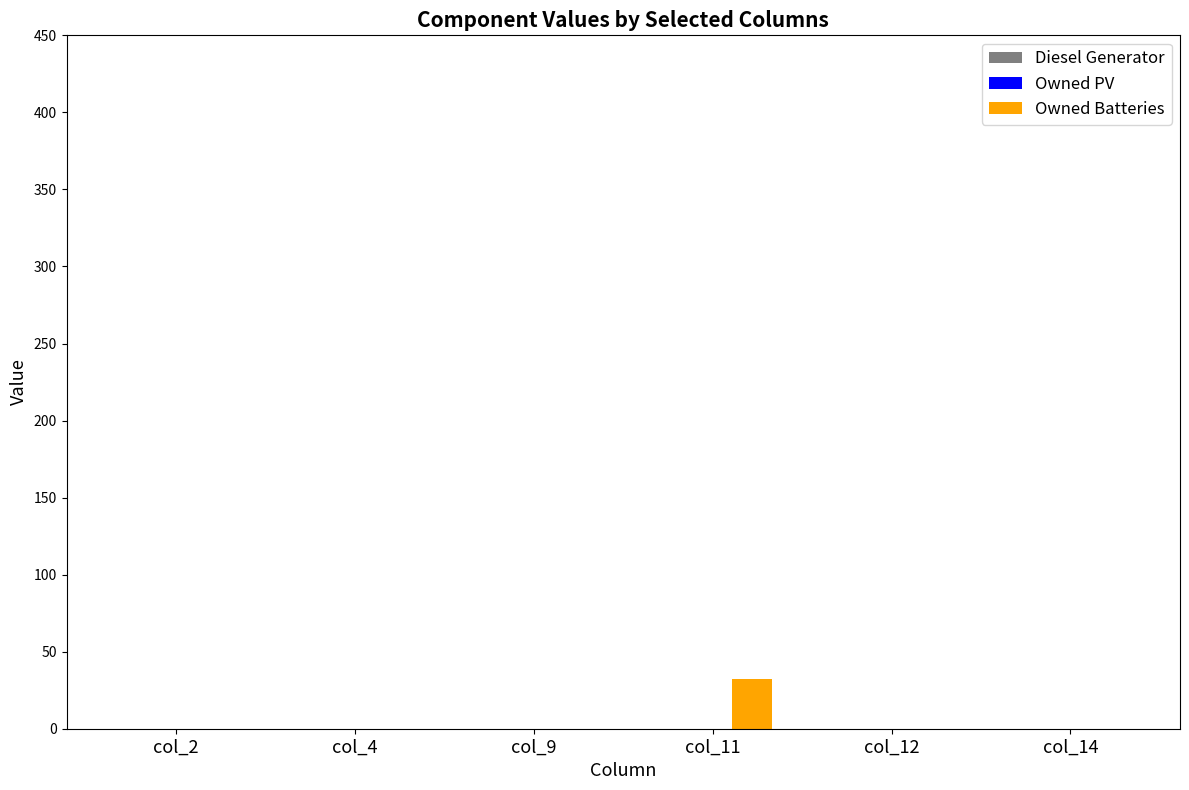

Reading left to right, what are all the values shown in this chart?

col_2=0	col_4=0	col_9=0	col_11=32	col_12=0	col_14=0